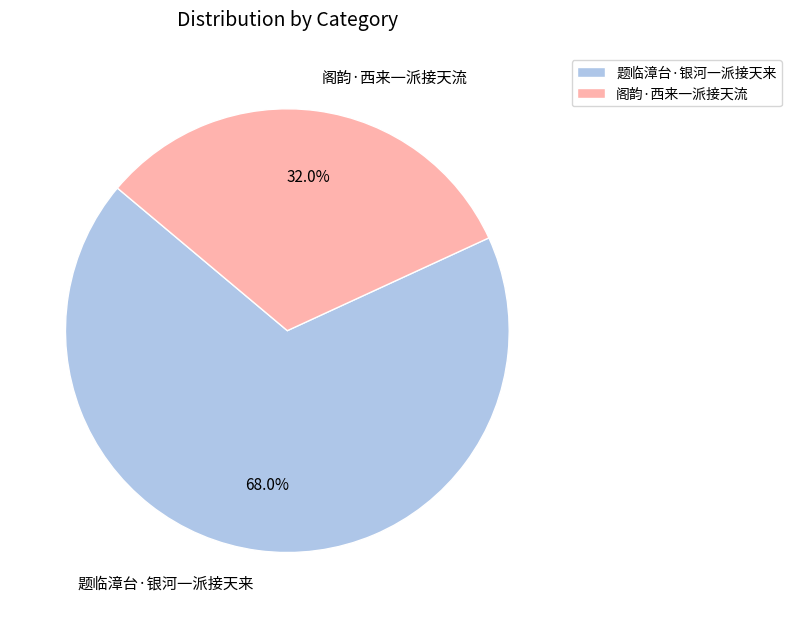

What is the total percentage of 题临漳台·银河一派接天来 and 阁韵·西来一派接天流?

100.0%